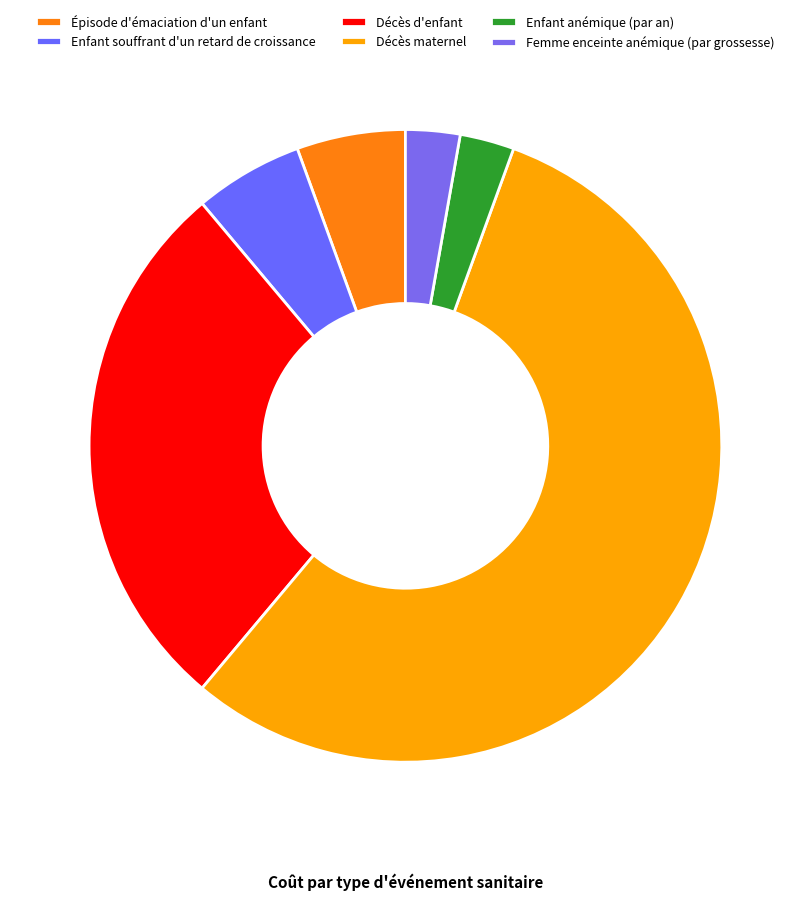

How many slices are in this pie chart?

6